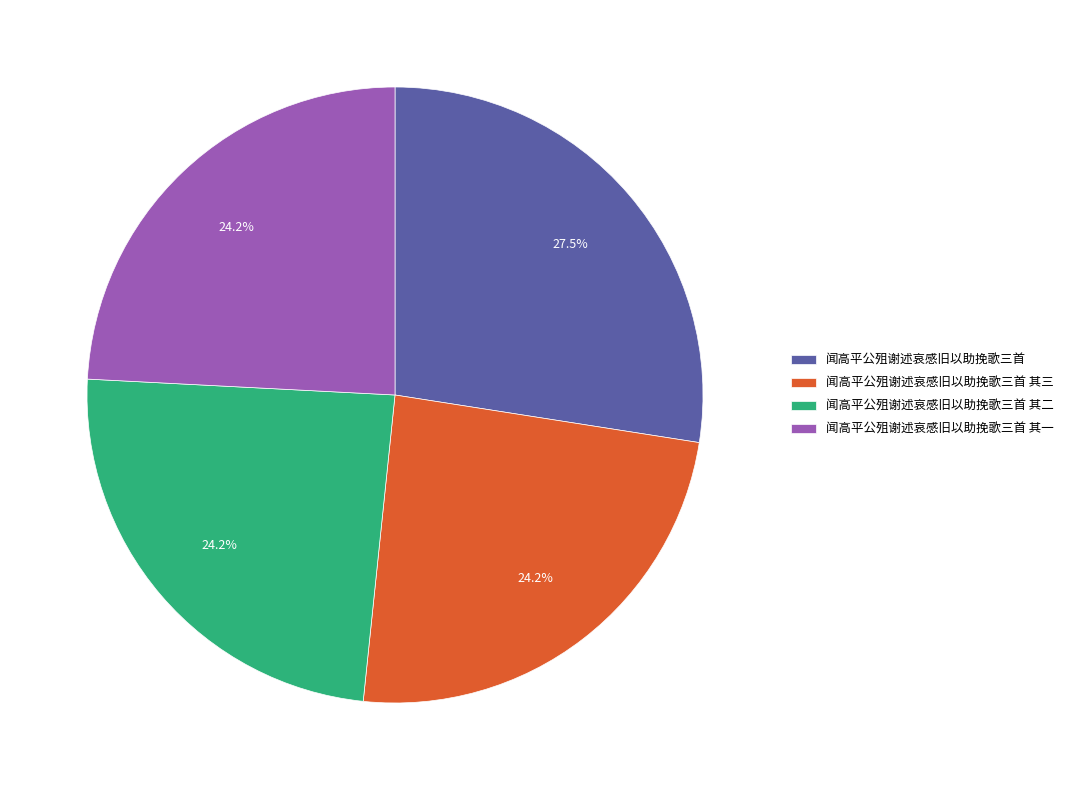

Does 闻高平公殂谢述哀感旧以助挽歌三首 其一 represent more than half of the total?

No